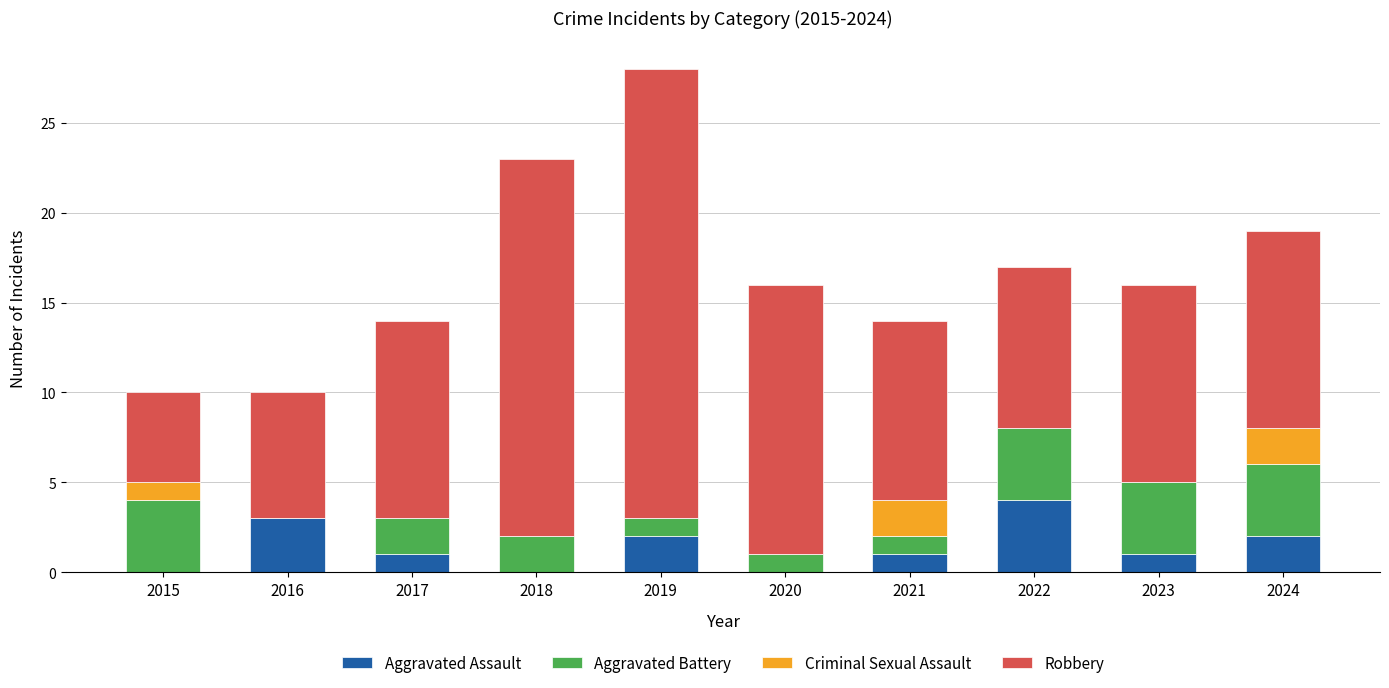

What is the total value across all series at 2023?

16